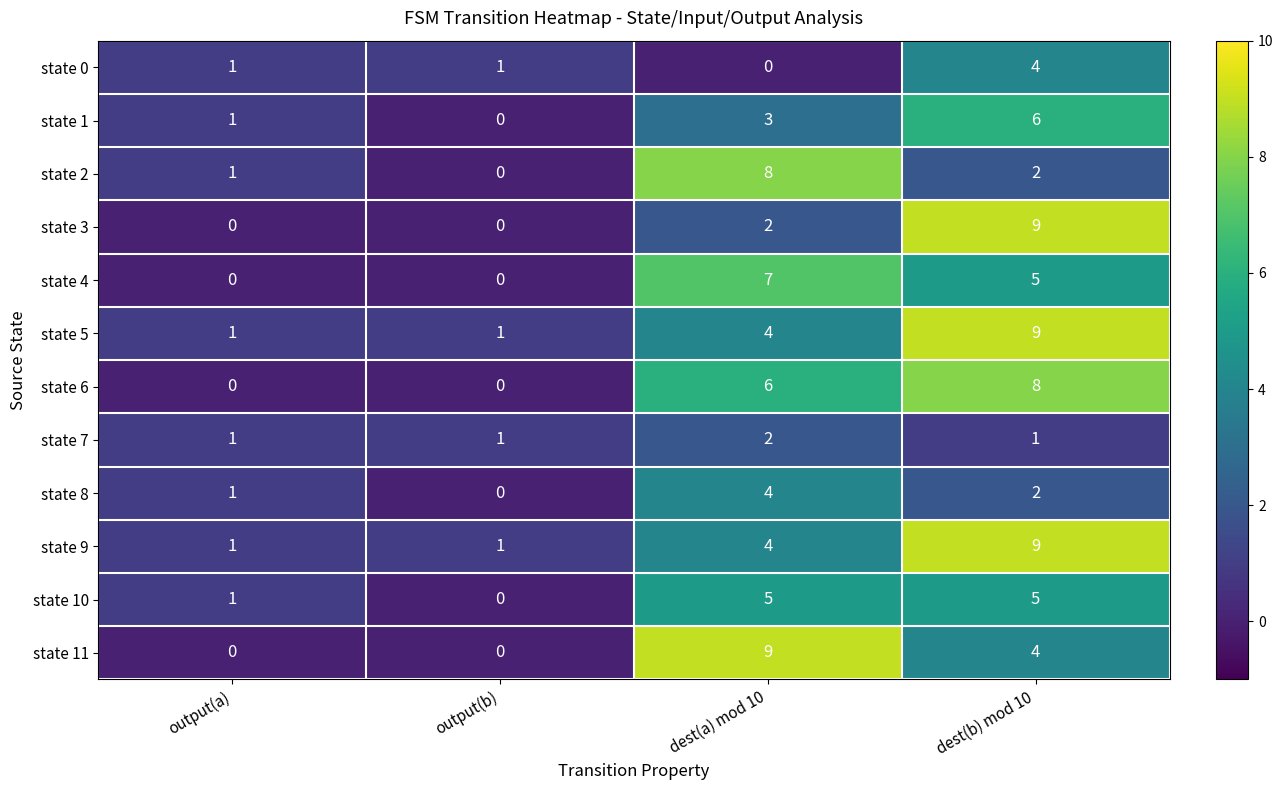

What is the spread (max minus min) of values at output(b)?

1